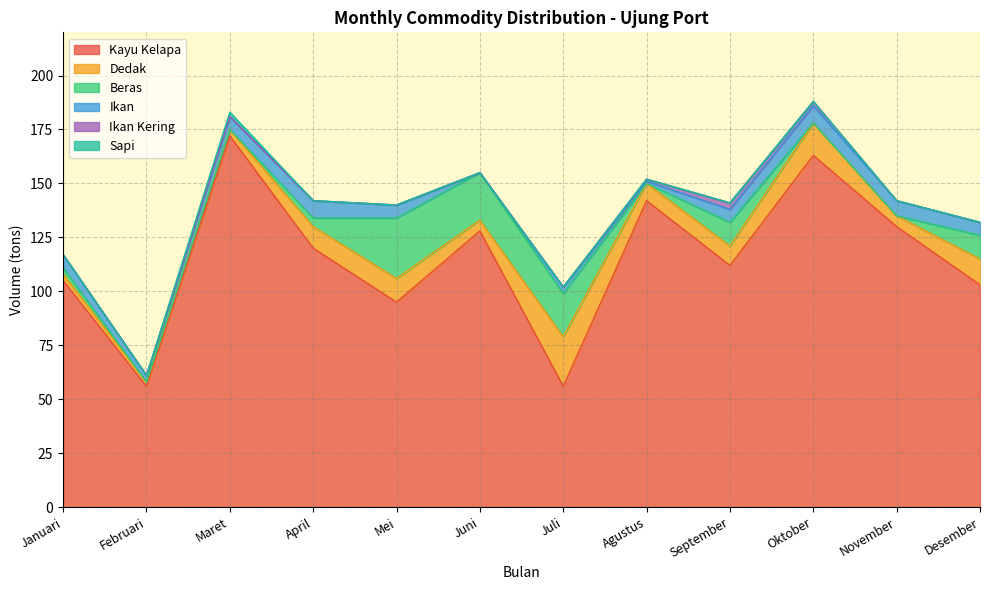

At which label does Dedak first exceed 9?

April